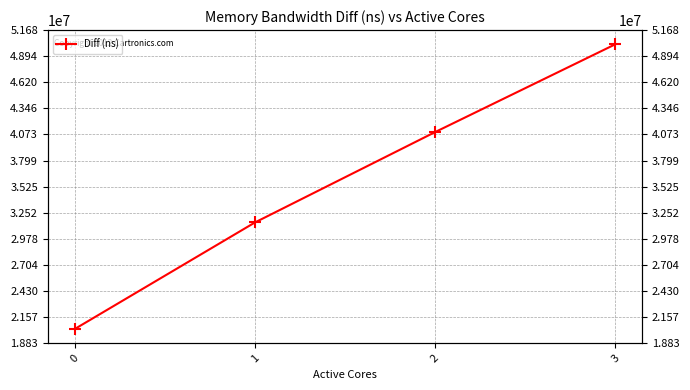

List the labels in order of value, smallest first.

0, 1, 2, 3